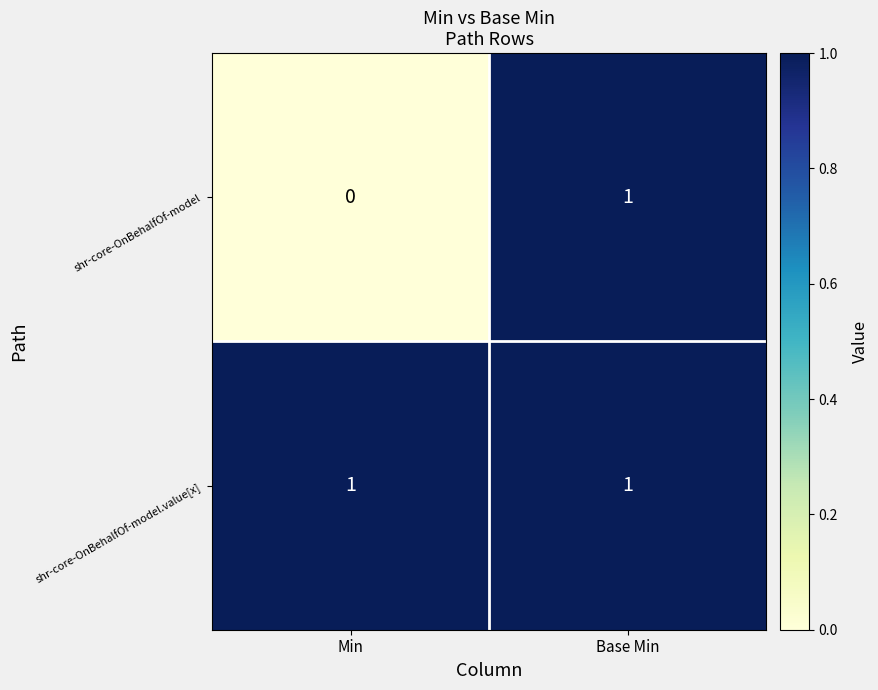

Which series changed the most between Min and Base Min?

shr-core-OnBehalfOf-model